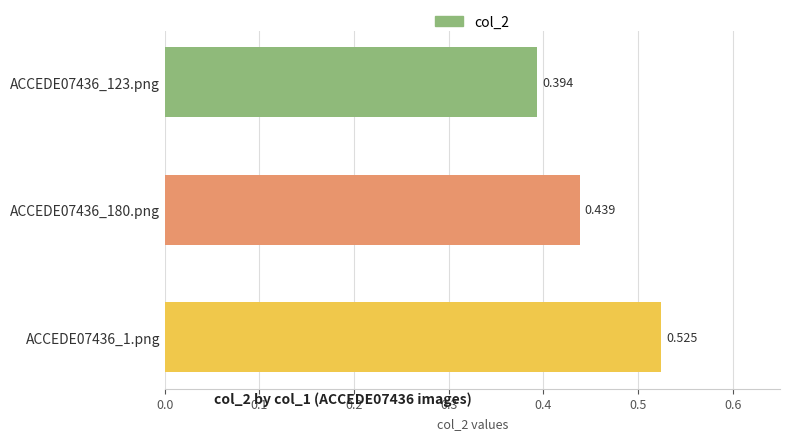

How many distinct data groups are displayed?

1